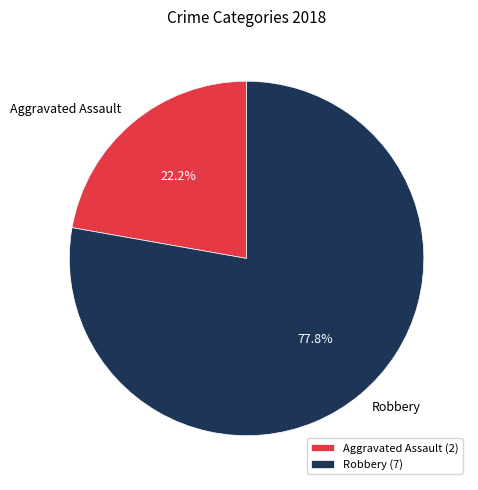

What portion of the pie excludes Aggravated Assault?

77.8%